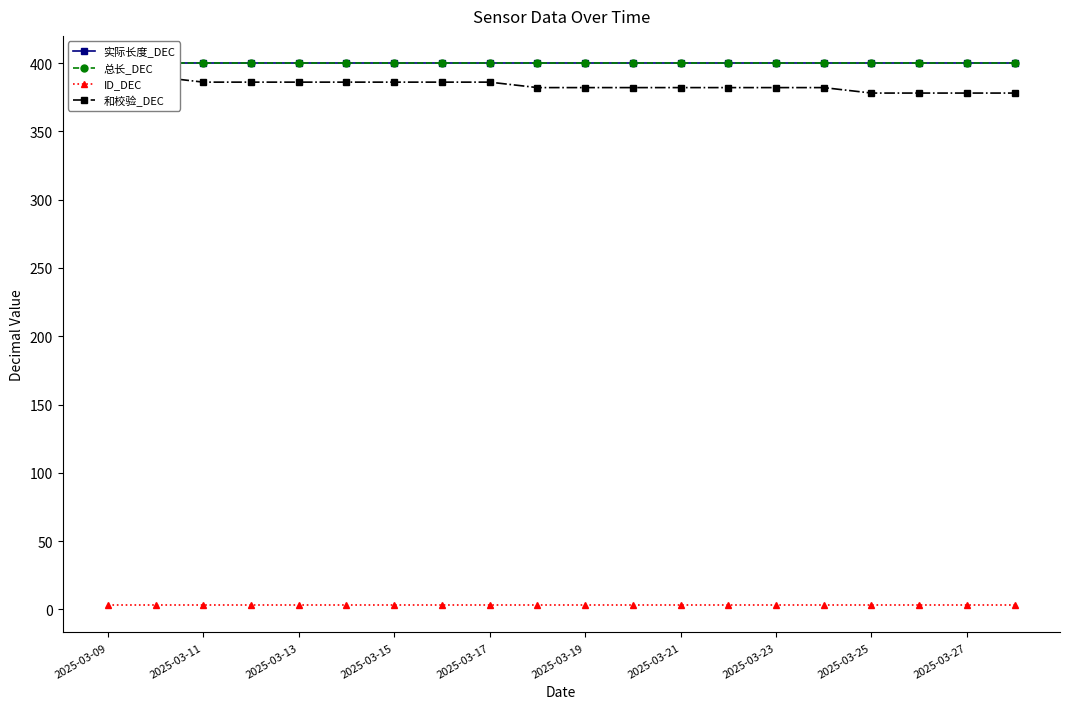

What is the sum of the 和校验_DEC values at 11 and 2025-03-09?

772